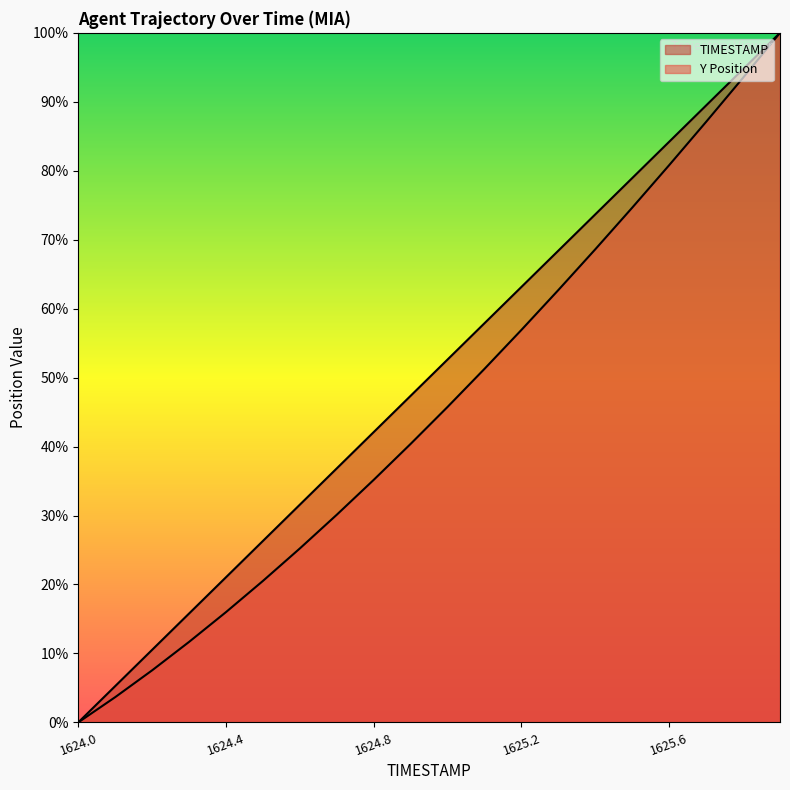

What is the sum of the TIMESTAMP values at 1625.3 and 1624.7?

105.3